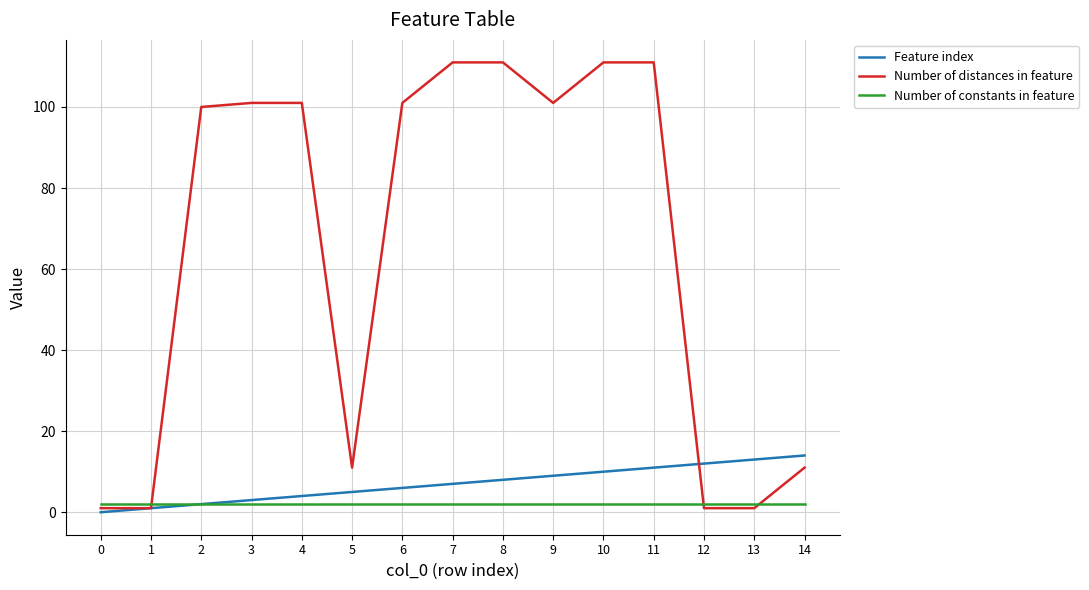

The Number of distances in feature series shows 148 at 3. True or false?

False